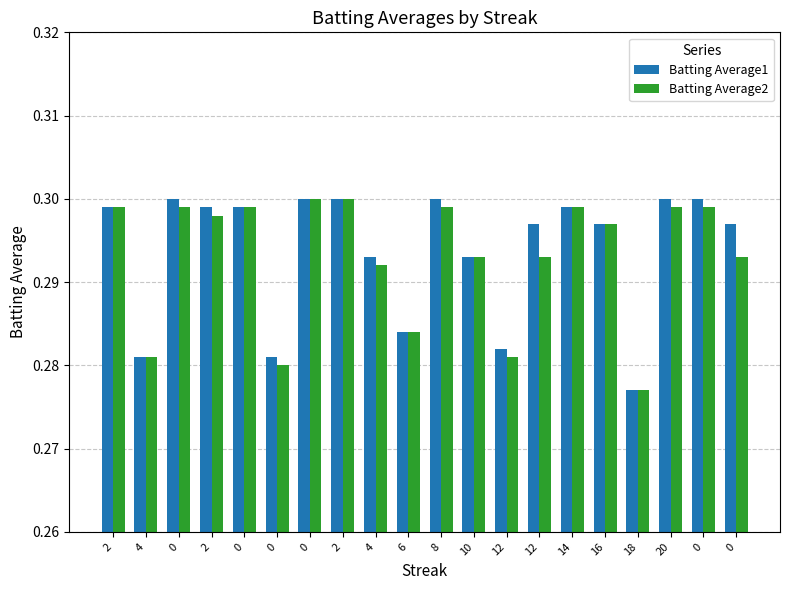

List the series in order of their peak value, lowest first.

Batting Average1, Batting Average2